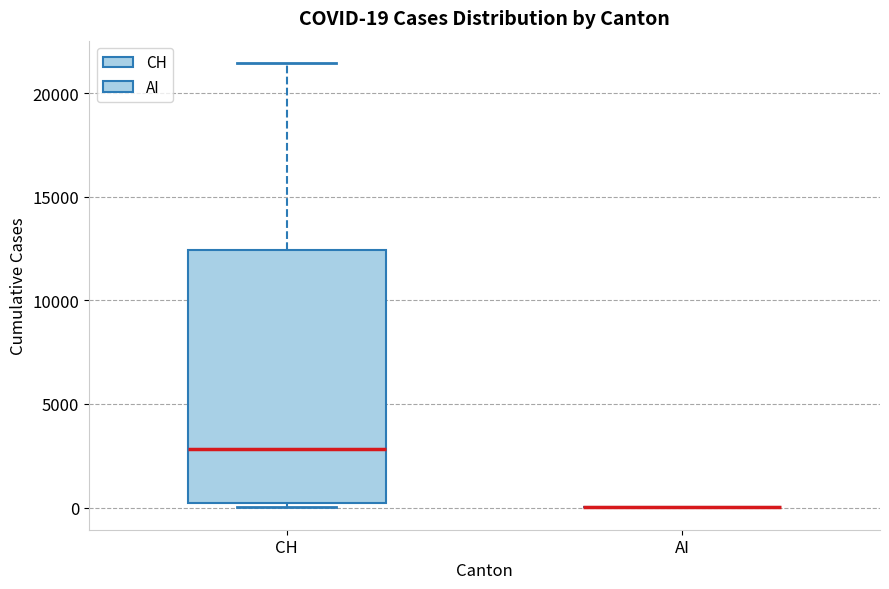

Comparing the boxes themselves (not the whiskers), which one is the tallest?

CH